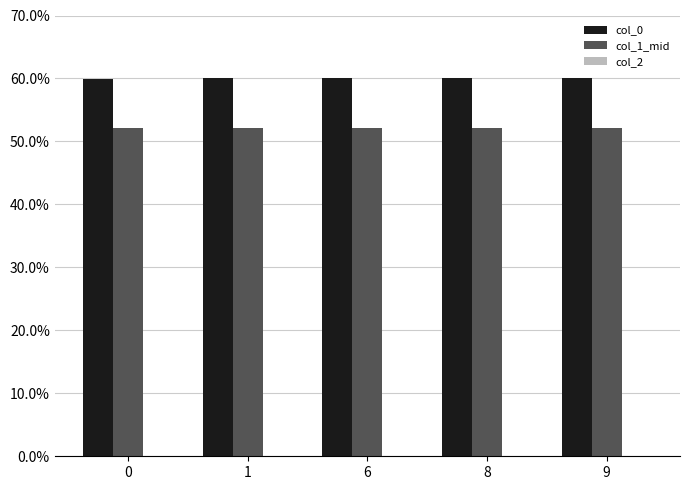

What is the difference between the highest and lowest values at 1?

7.8